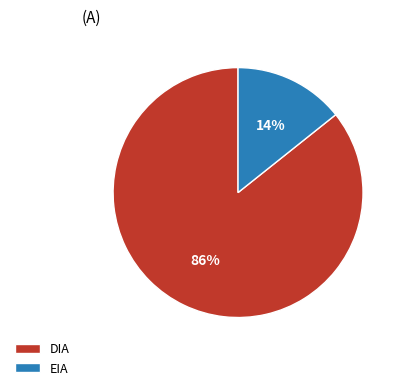

Which category has the smallest portion of the pie?

EIA